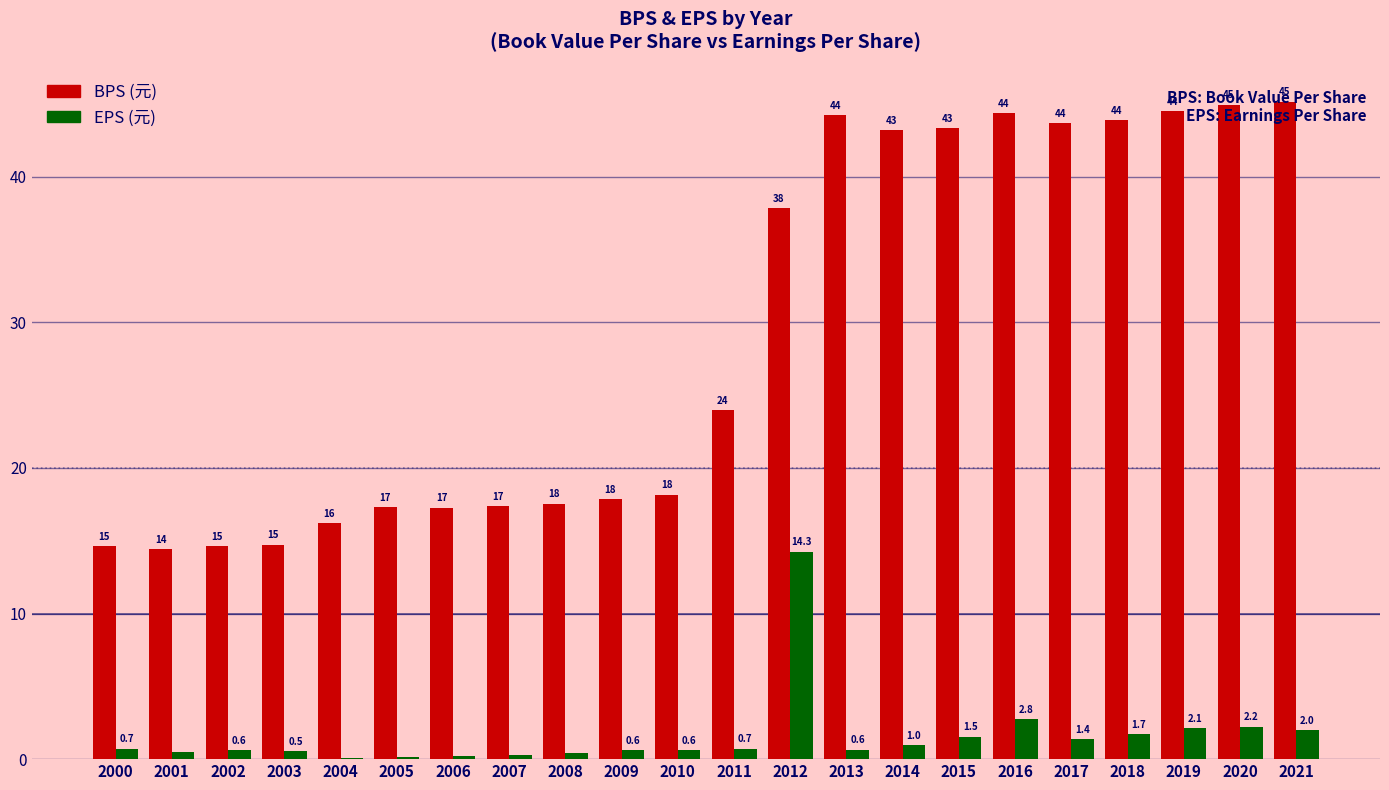

Which label corresponds to the largest value in the chart?

2021